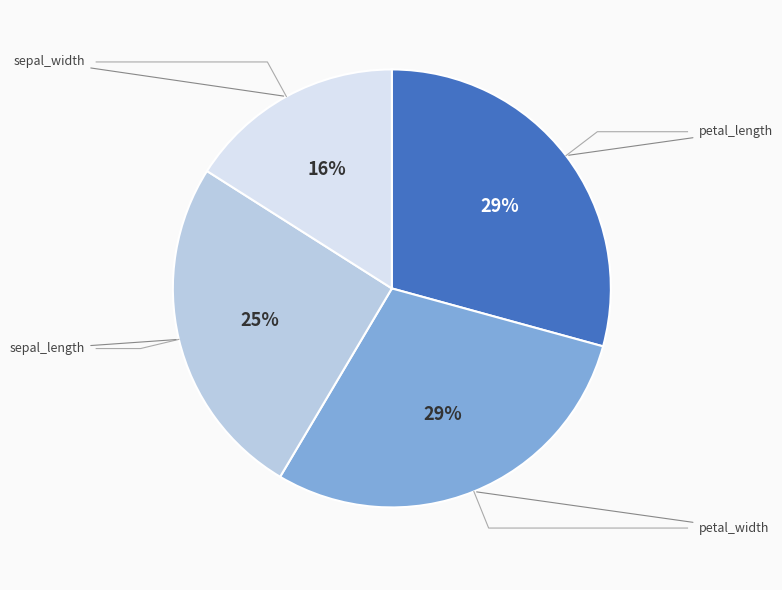

Combined, do sepal_length and sepal_width account for over 50%?

No